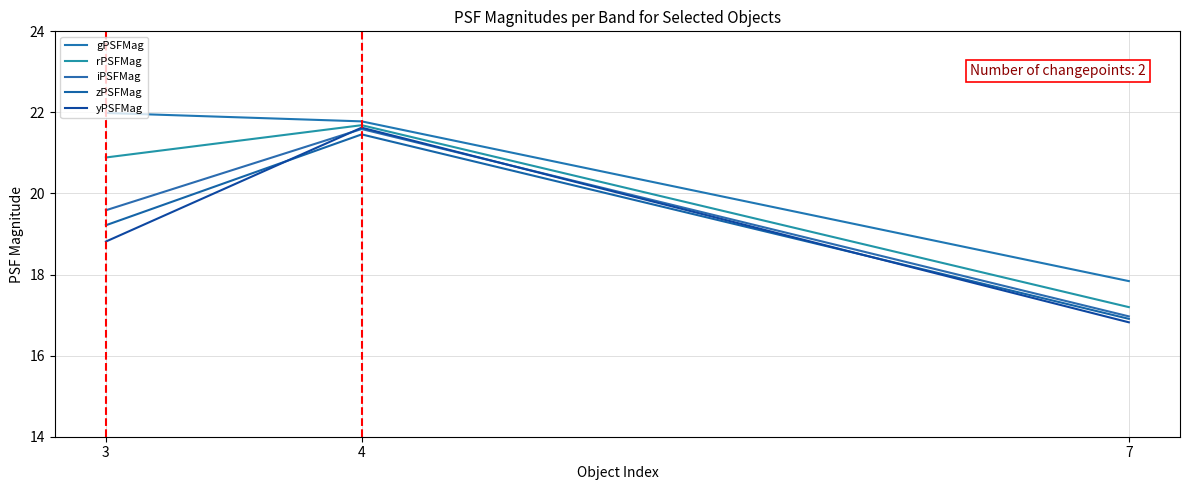

What is the average value of the iPSFMag series?

19.4